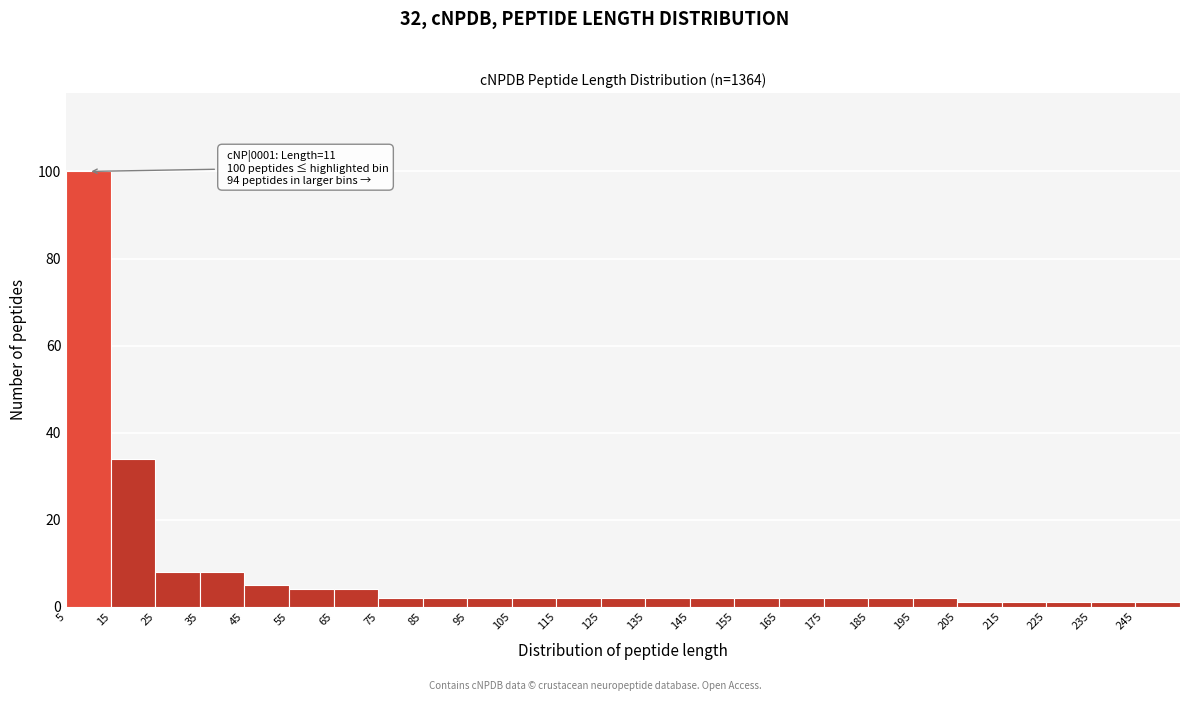

Which range on the x-axis has the tallest bar?

5 to 15